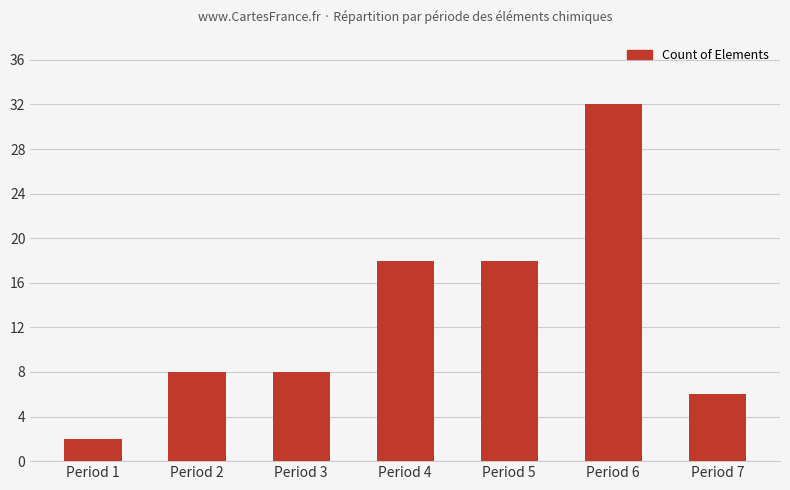

How many data points does each series have?

7